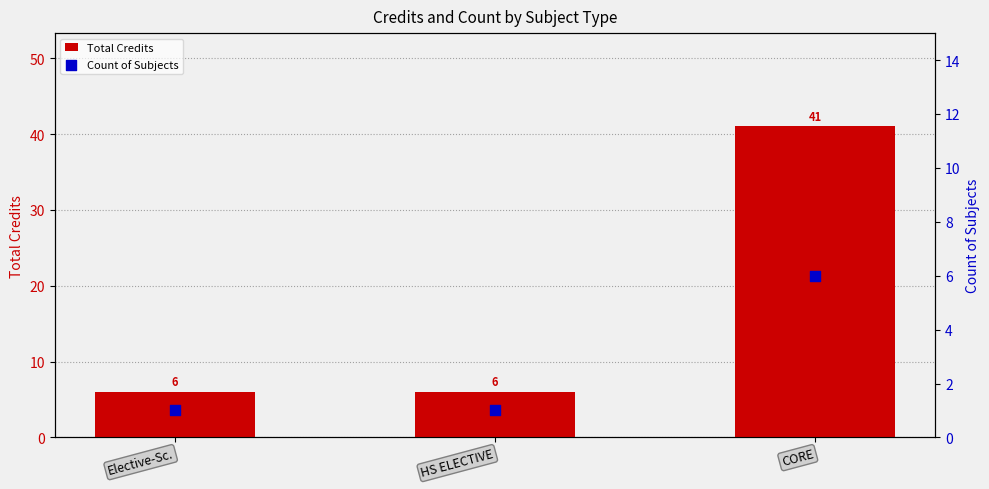

Which series has the widest spread of Y values?

Total Credits